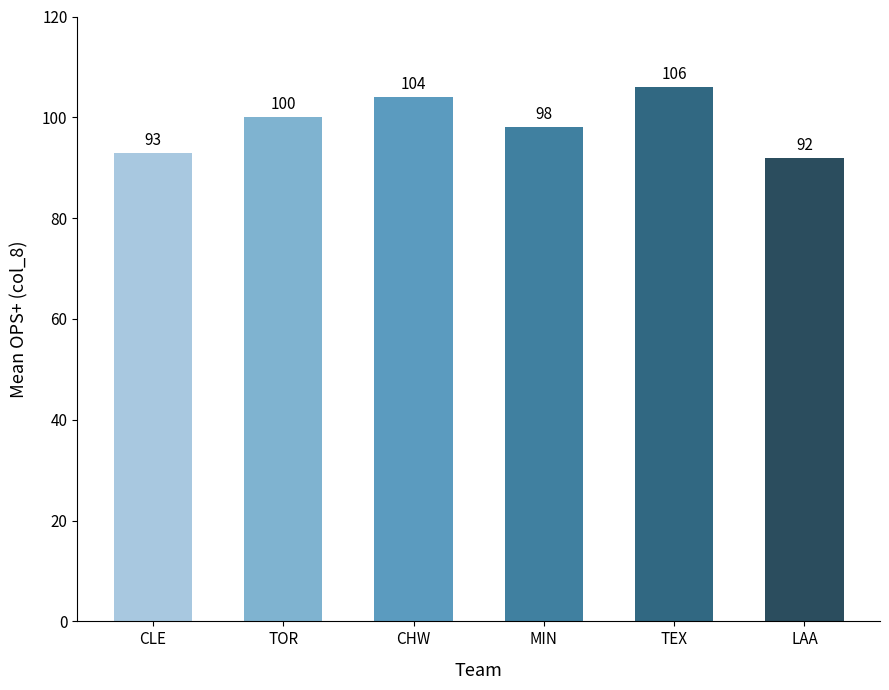

What is the minimum value shown in the chart?

92